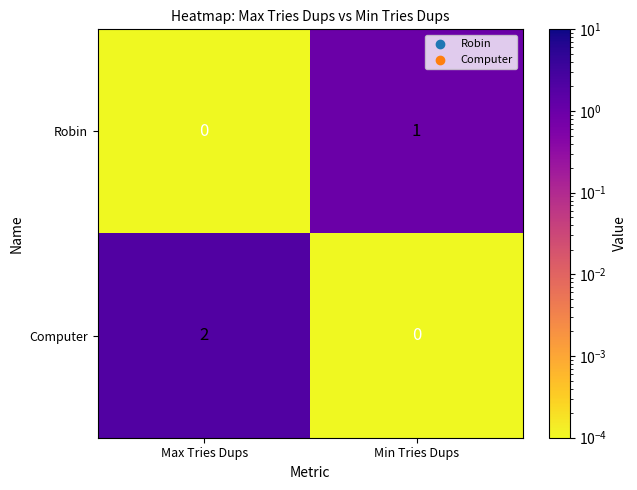

Rank the series by their average value, from lowest to highest.

Robin, Computer